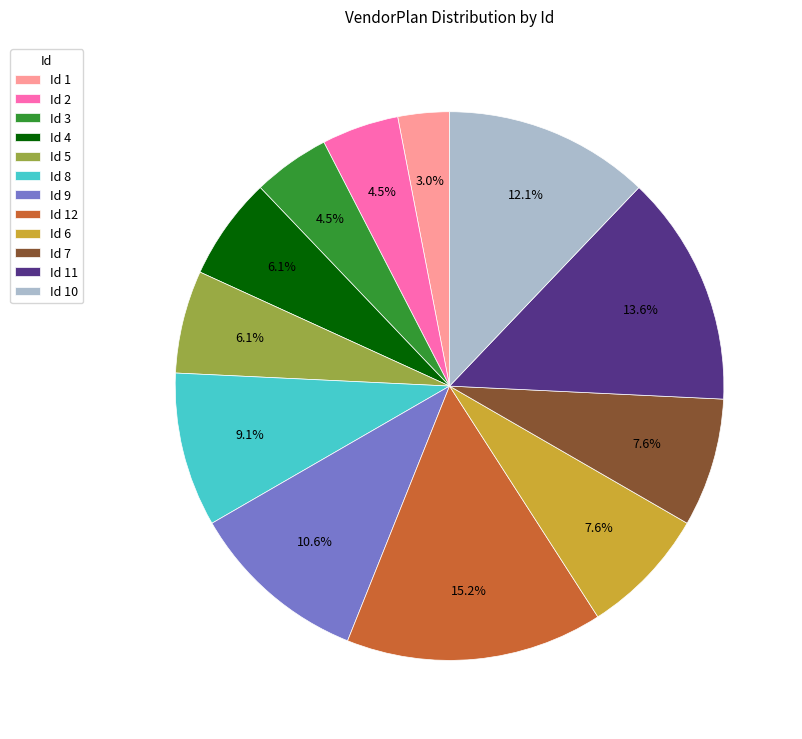

How much of the chart is everything except Id 8?

90.9%